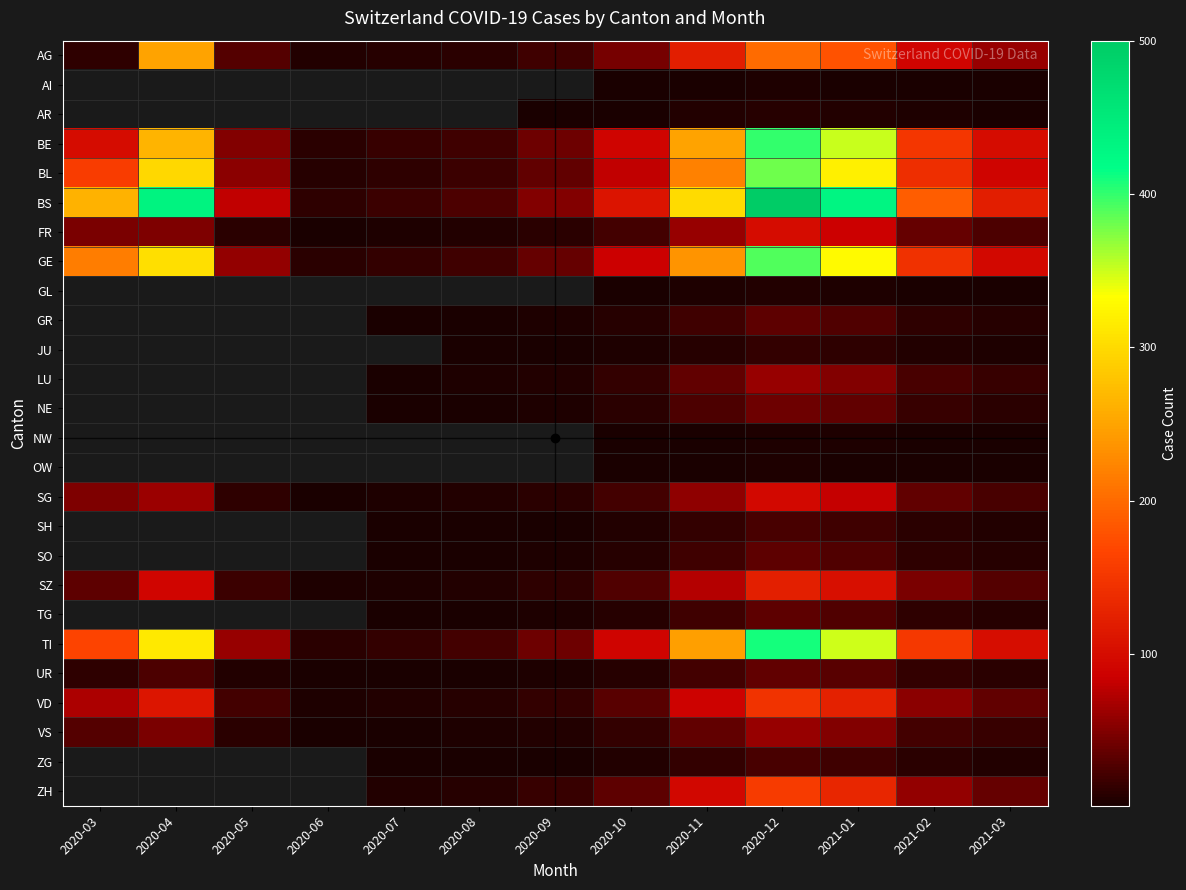

Which category has the highest value in the AG series?

2020-04